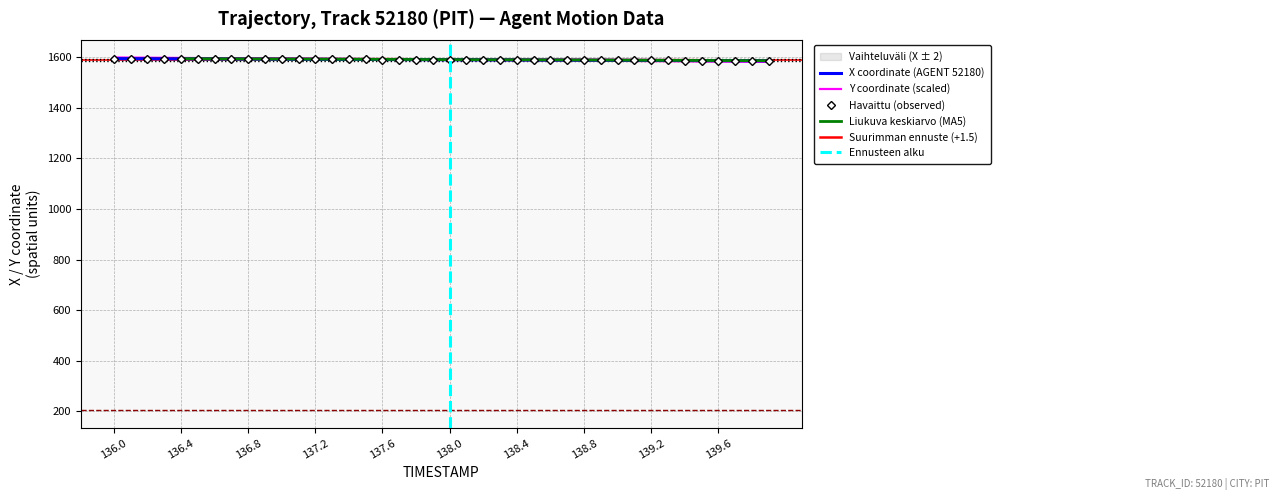

Where does the Y series first go above 1591?

136.0